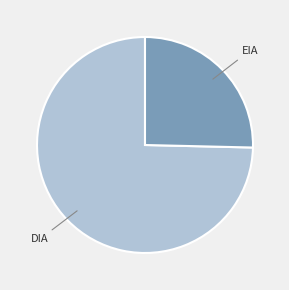

Does any single category account for the majority?

Yes